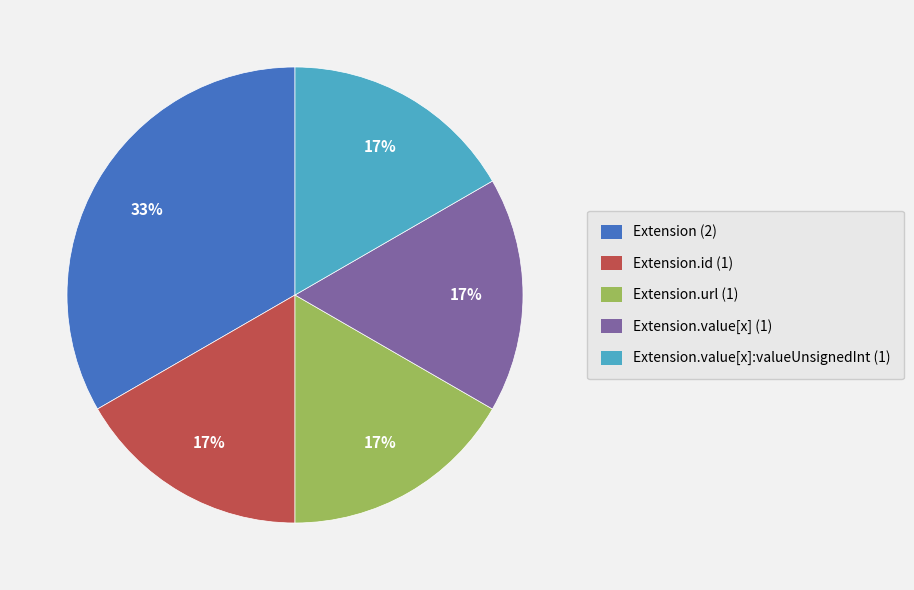

Which slice is the largest?

Extension (2)